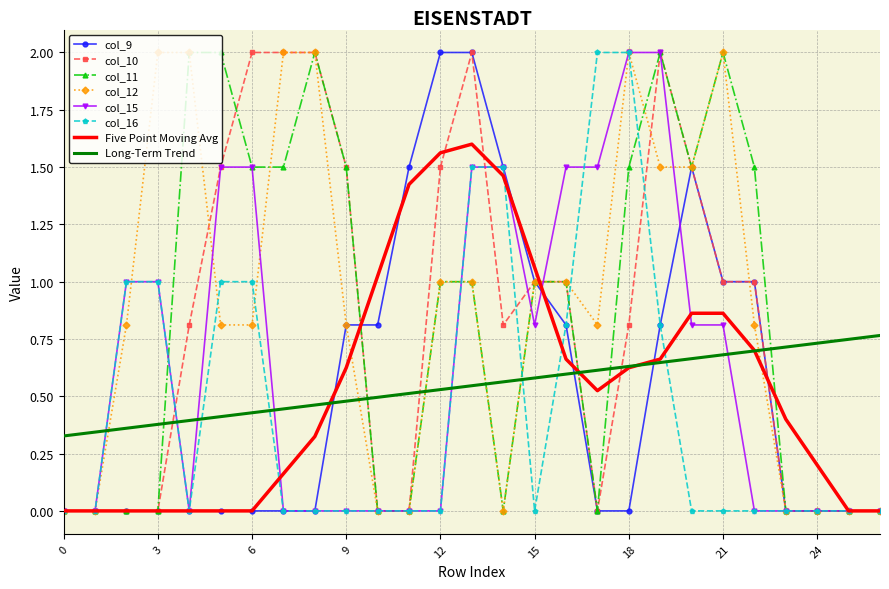

At how many categories does at least one series exceed 0?

27